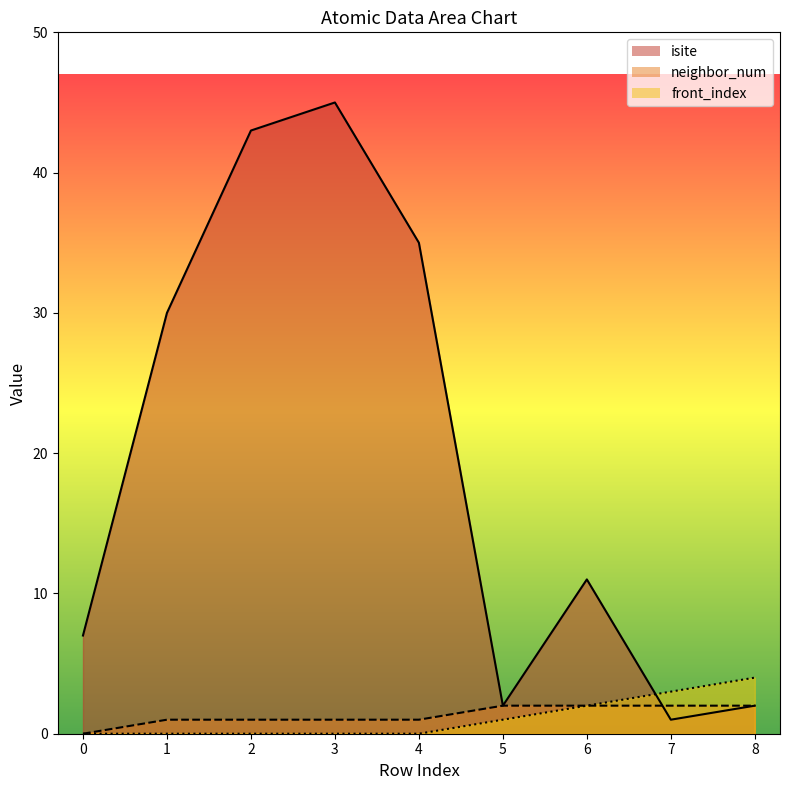

How many times do isite and front_index cross each other?

1